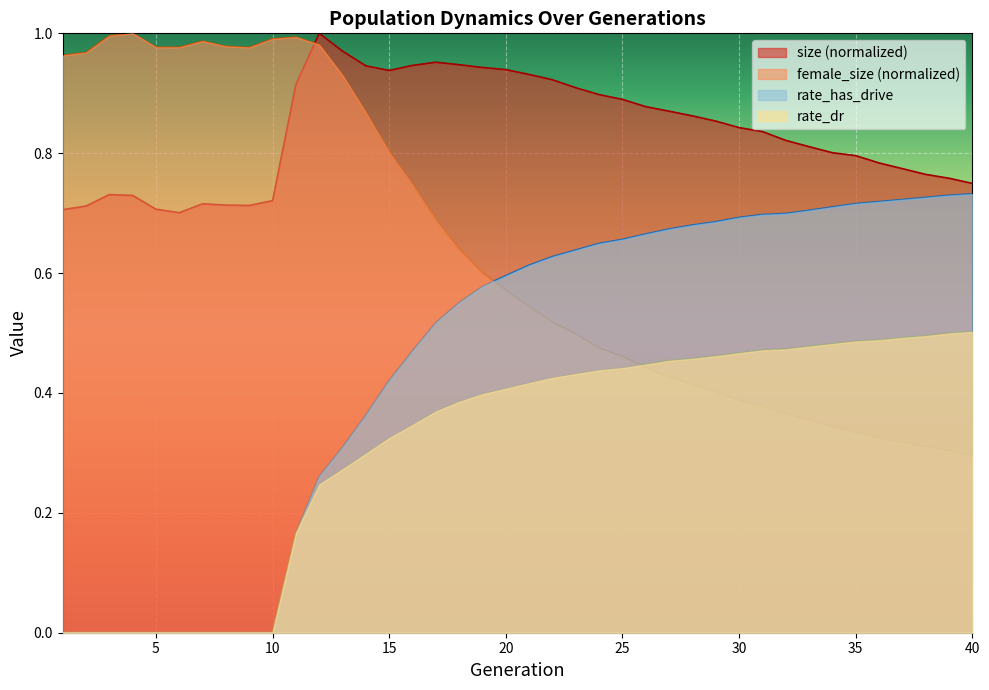

What is the value of the female_size point at the 32nd from the left?

0.4